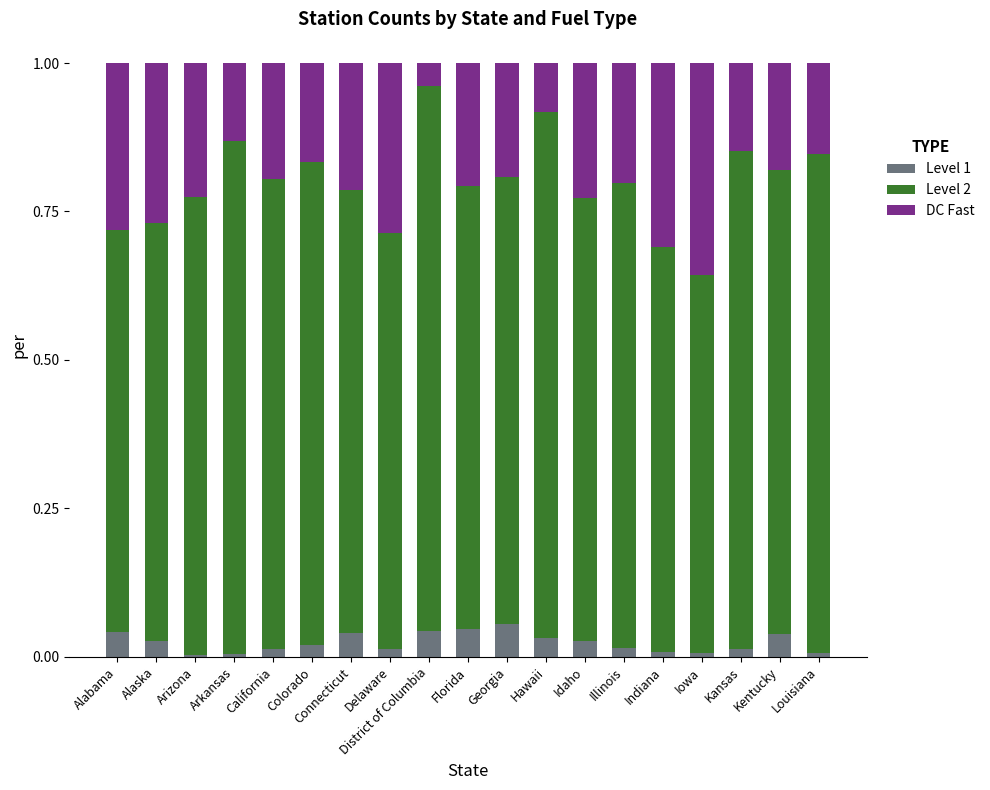

The Level 1 series shows 0.0 at Idaho. True or false?

True